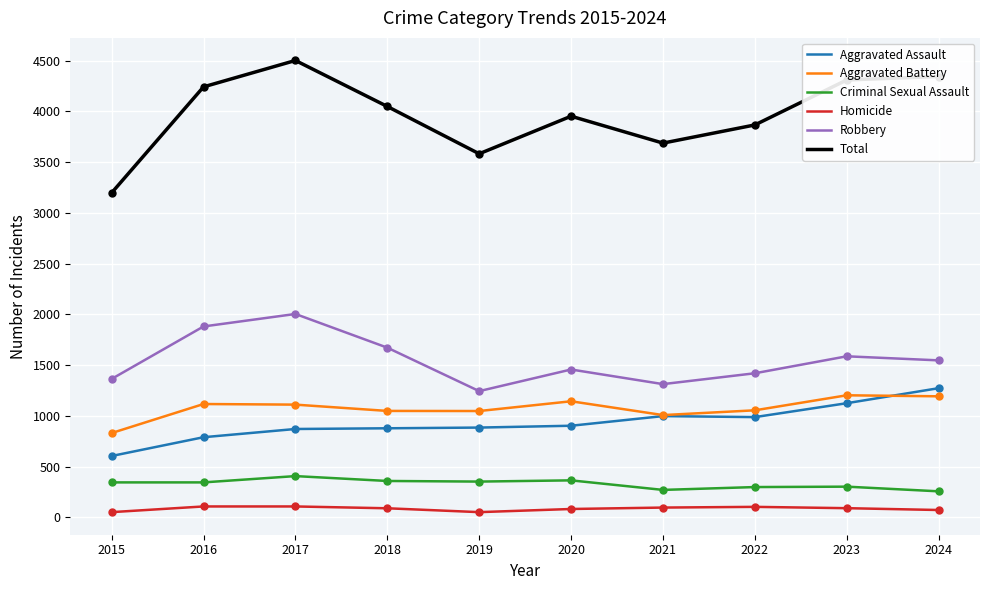

Which series has the largest total across all categories?

Total